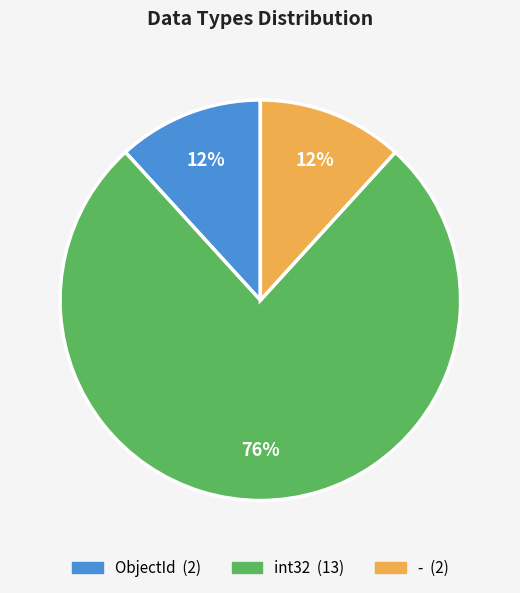

To the nearest percent, what is the average slice percentage?

33%